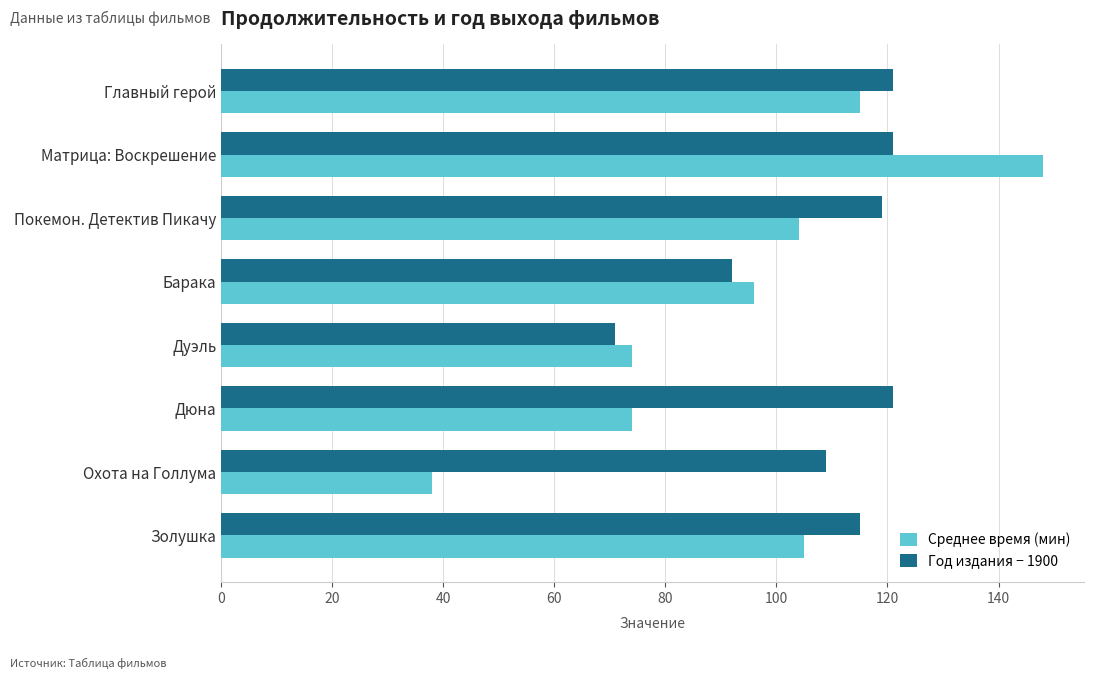

What is the sum of all Год издания − 1900 values?

869